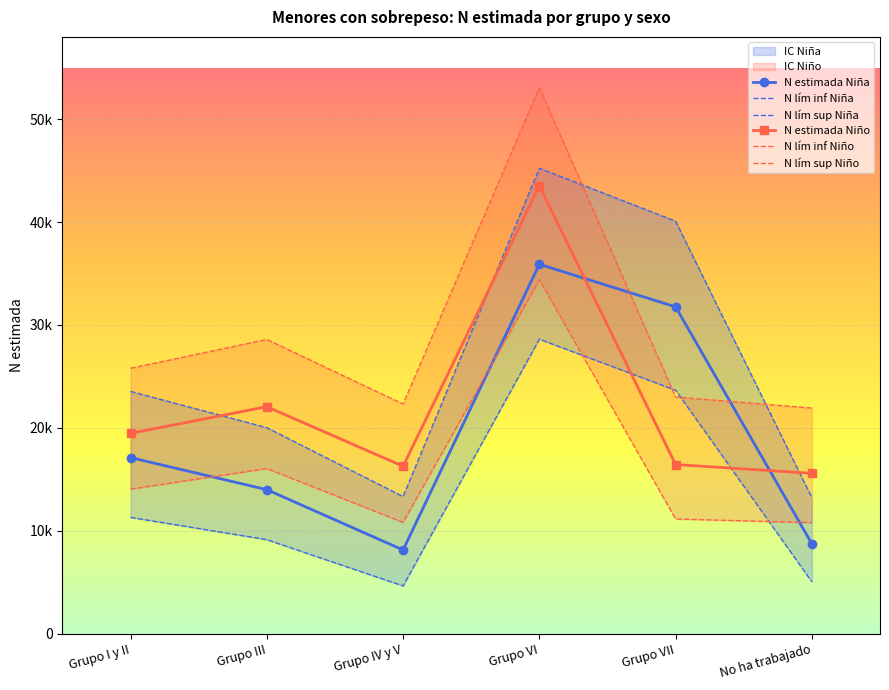

How many categories are shown in the chart?

6